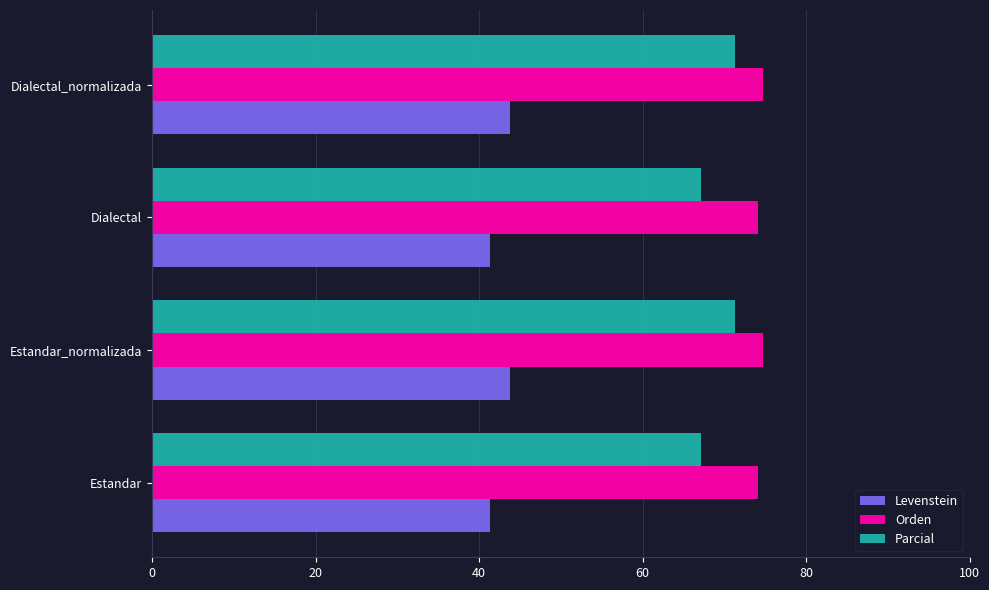

The Orden series shows 48.2 at Dialectal. True or false?

False